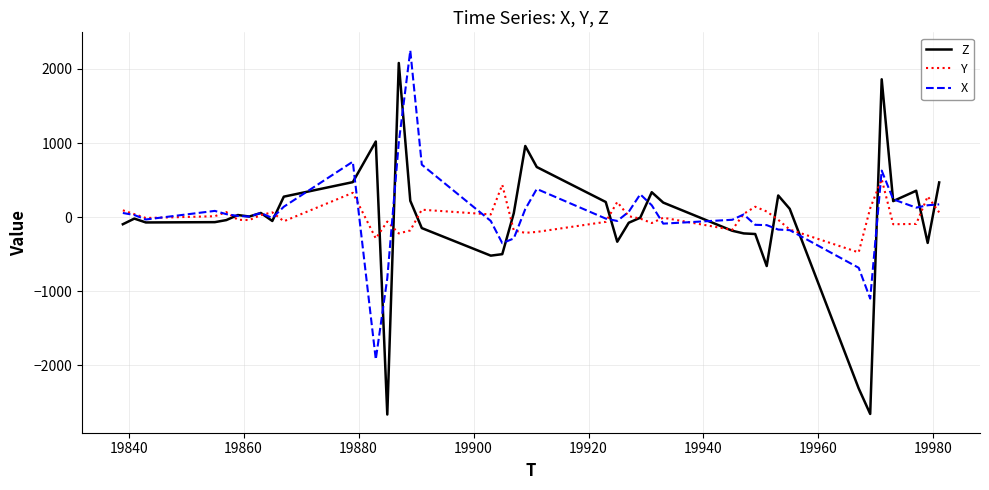

Which series has the widest spread of values?

Z